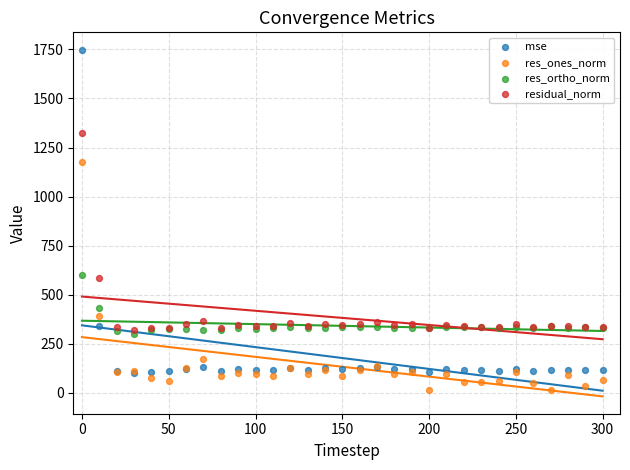

In the mse series, what Y value is closest to 925?

342.2